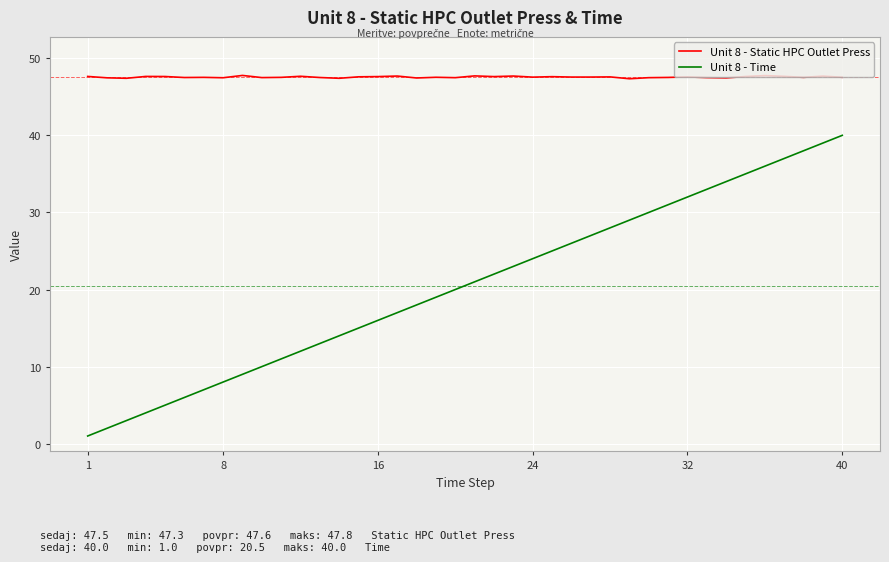

List the series in order of their peak value, highest first.

Unit 8 - Static HPC Outlet Press, Unit 8 - Time